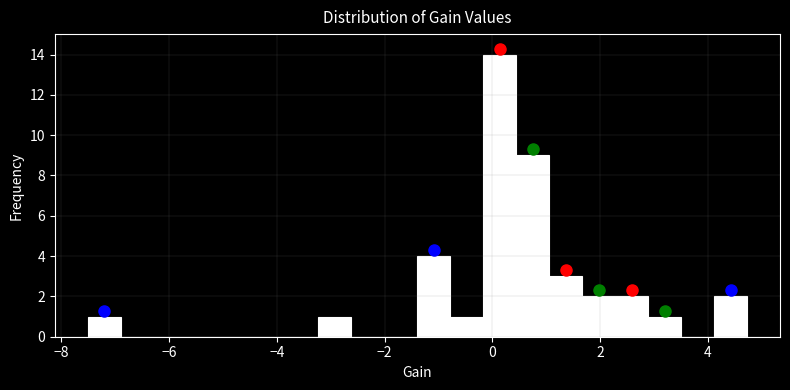

Around what value on the x-axis is the tallest bar? Give the approximate position of its centre, as read against the axis.

0.2